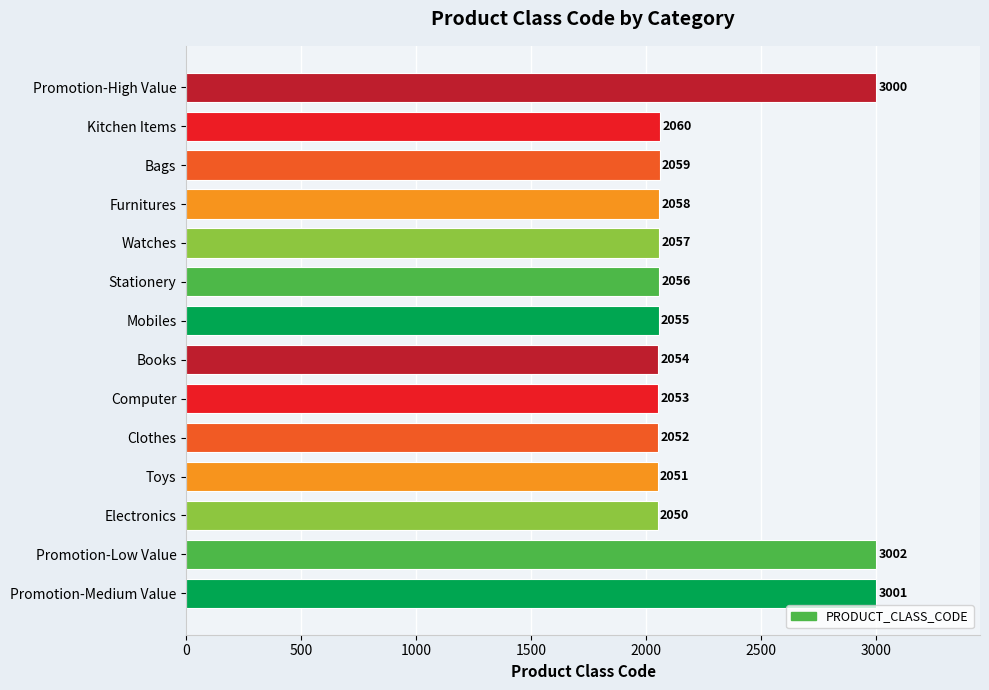

What is the greatest value displayed?

3002